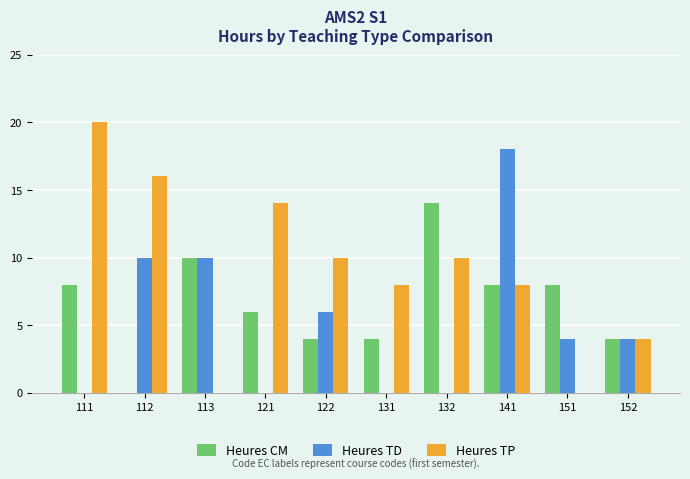

What is the difference between the Heures TP values at 151 and 112?

16